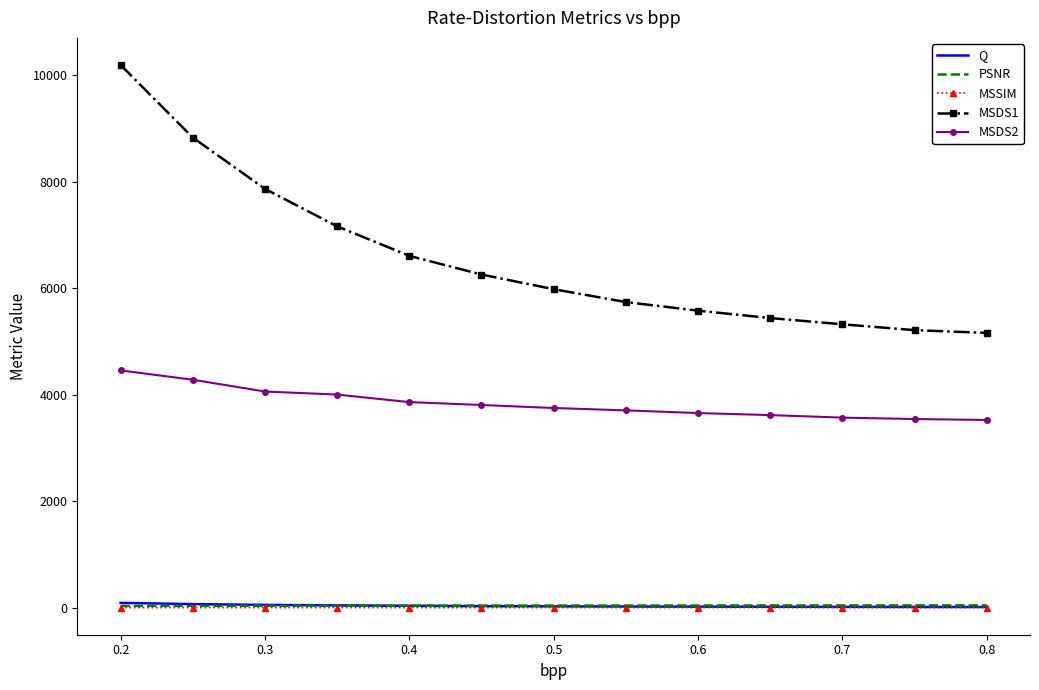

True or false: PSNR and MSDS1 intersect in this chart.

False